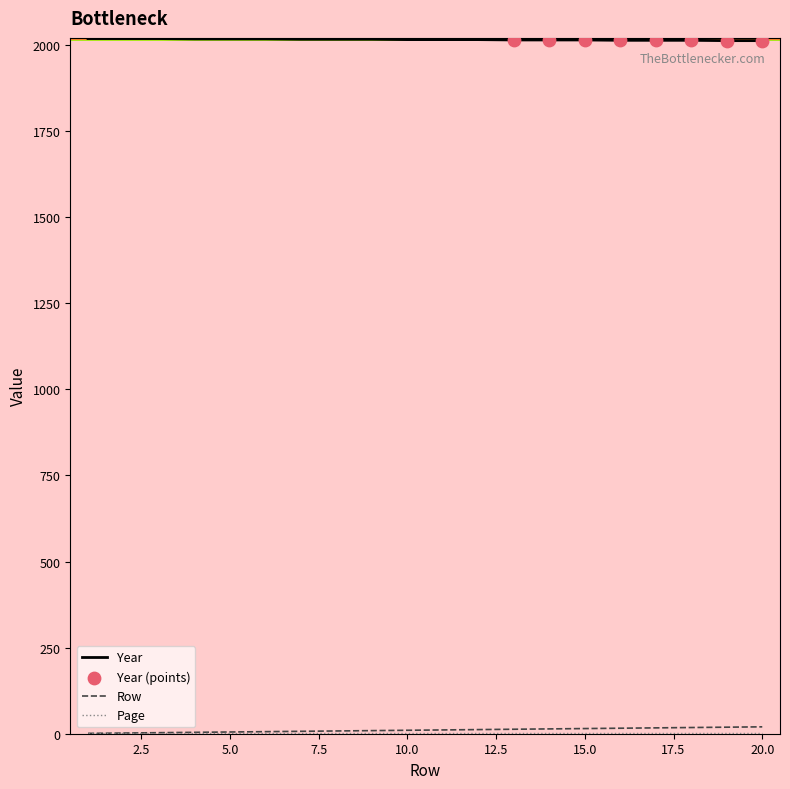

Which series has the largest total across all categories?

Year